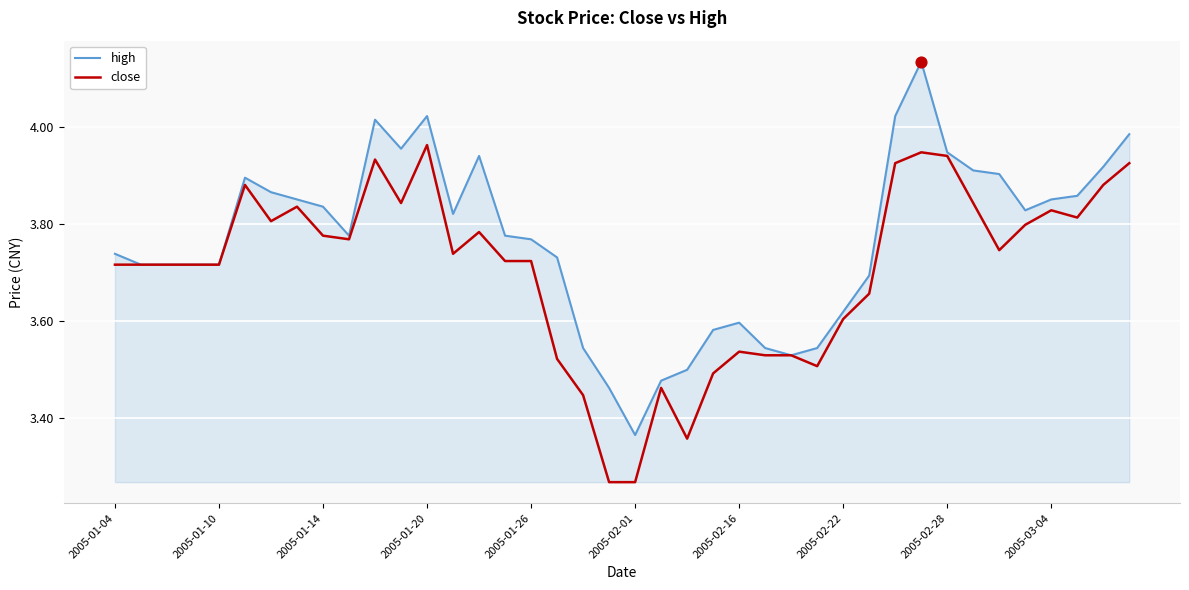

List the series in order of their overall mean, highest first.

high, close